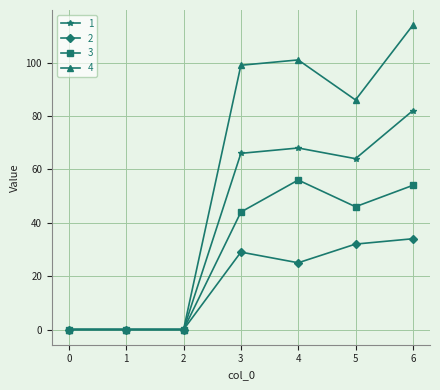

What is the sum of all 1 values?

280